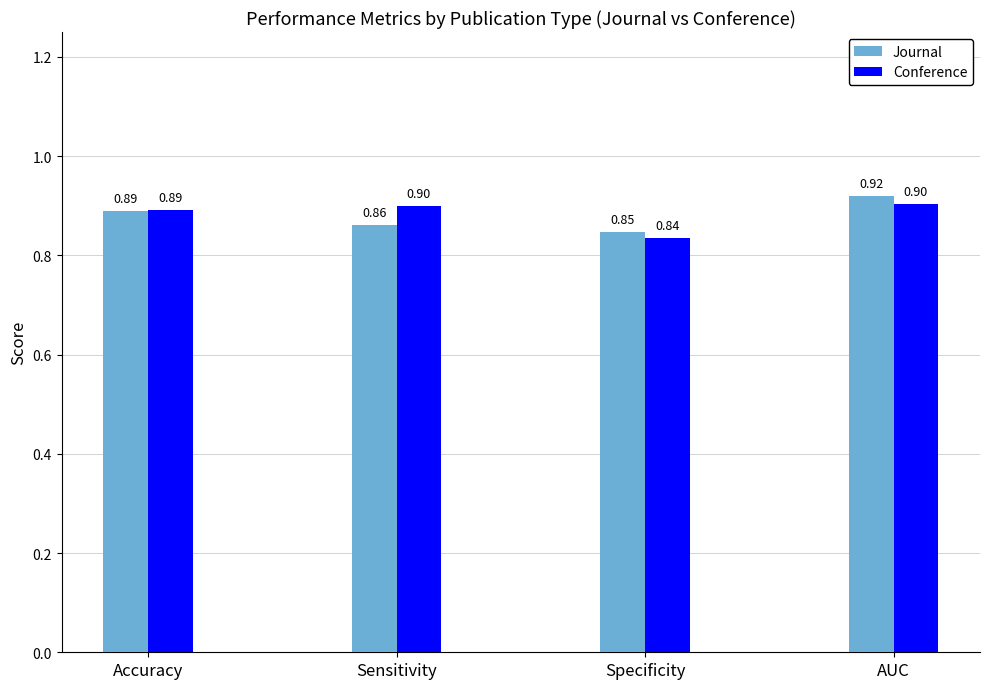

The Conference series shows 0.9 at Sensitivity. True or false?

True